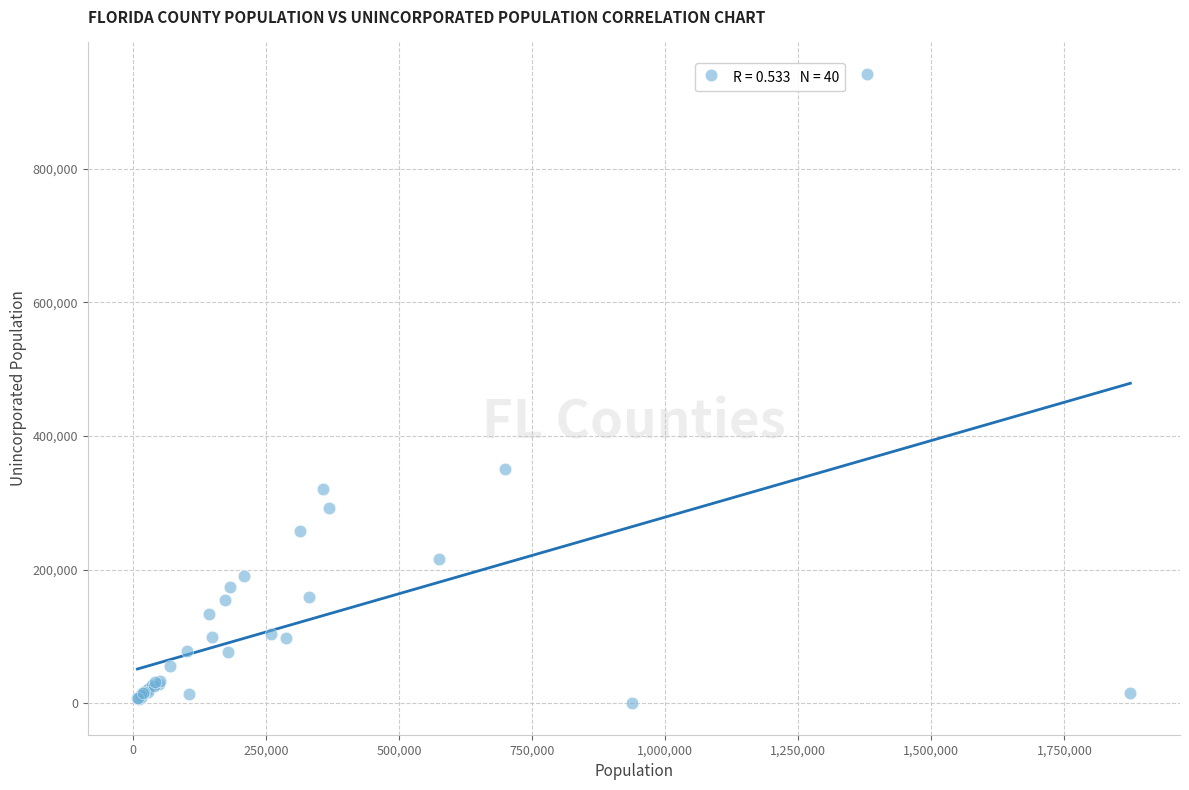

What Y value in the scatter plot is closest to 470768?

350230